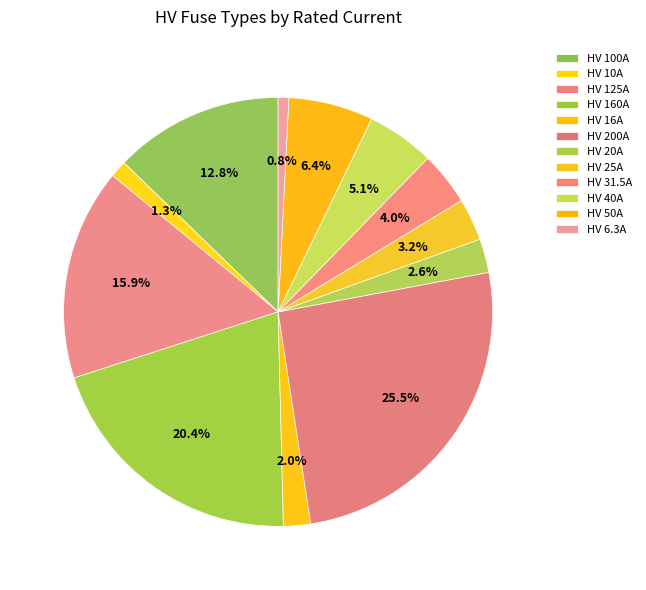

Rank the categories by value from lowest to highest.

HV 6.3A, HV 10A, HV 16A, HV 20A, HV 25A, HV 31.5A, HV 40A, HV 50A, HV 100A, HV 125A, HV 160A, HV 200A